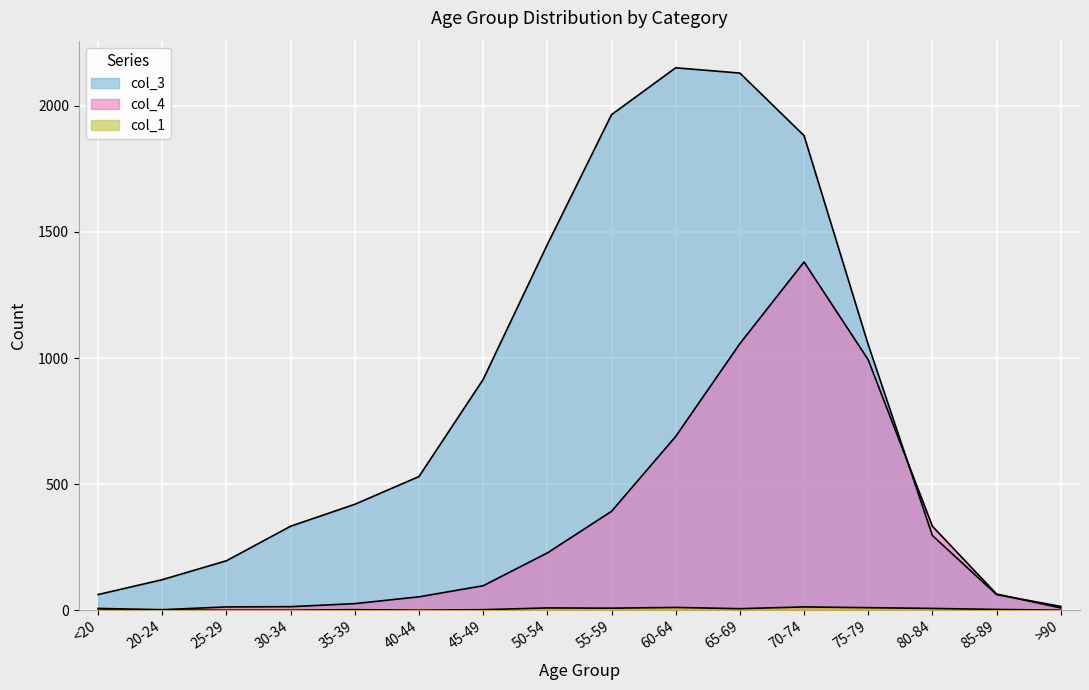

What is the total value across all series at 80-84?

636